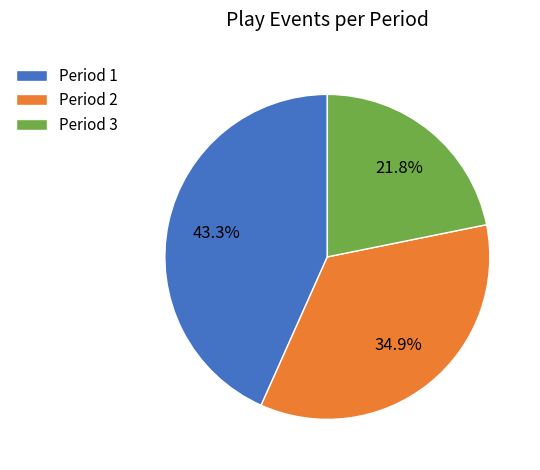

How many segments does this pie chart have?

3